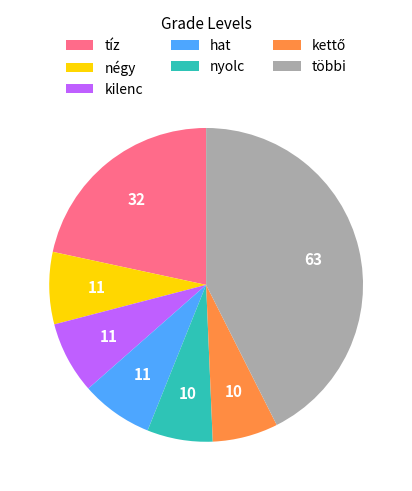

The hat slice represents 18% of the pie. True or false?

False